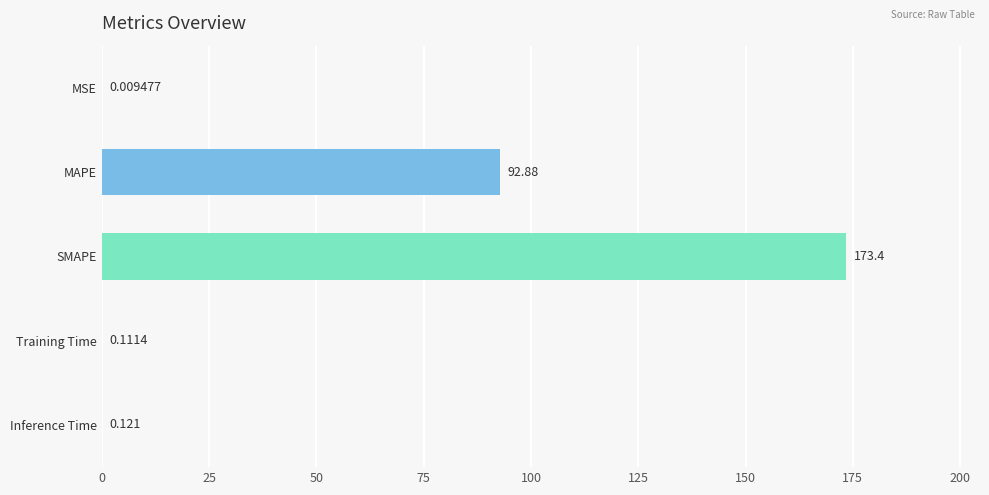

At which label is the value closest to 86?

MAPE